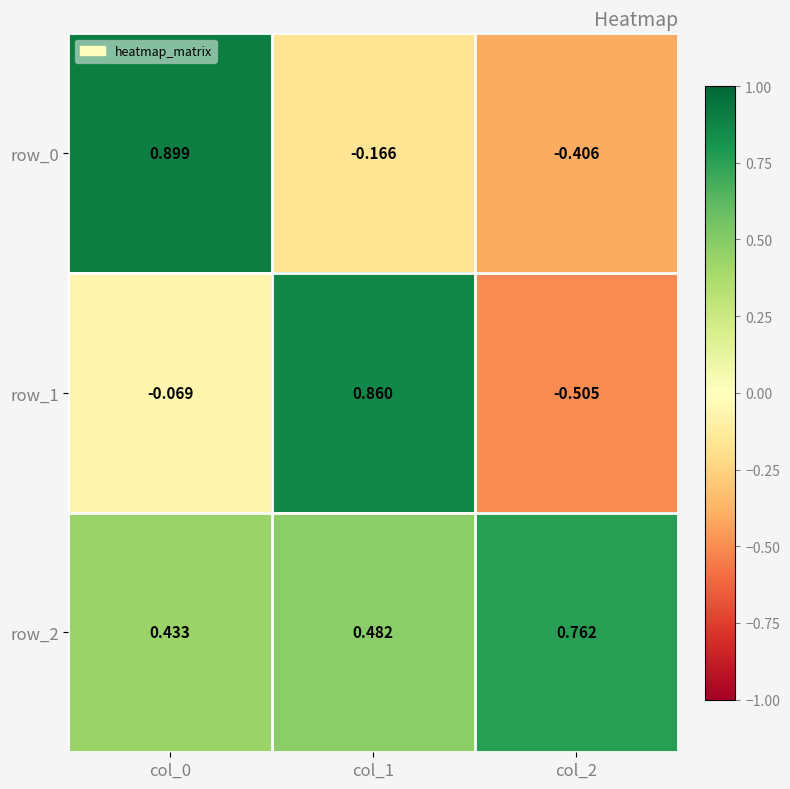

Is the value of row_1 at col_2 greater than the value of row_0 at col_1?

No